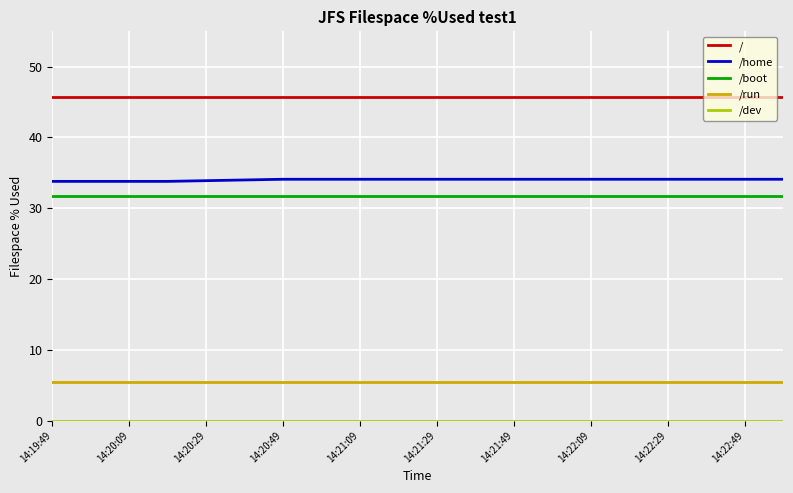

True or false: /run and / cross at least once.

False